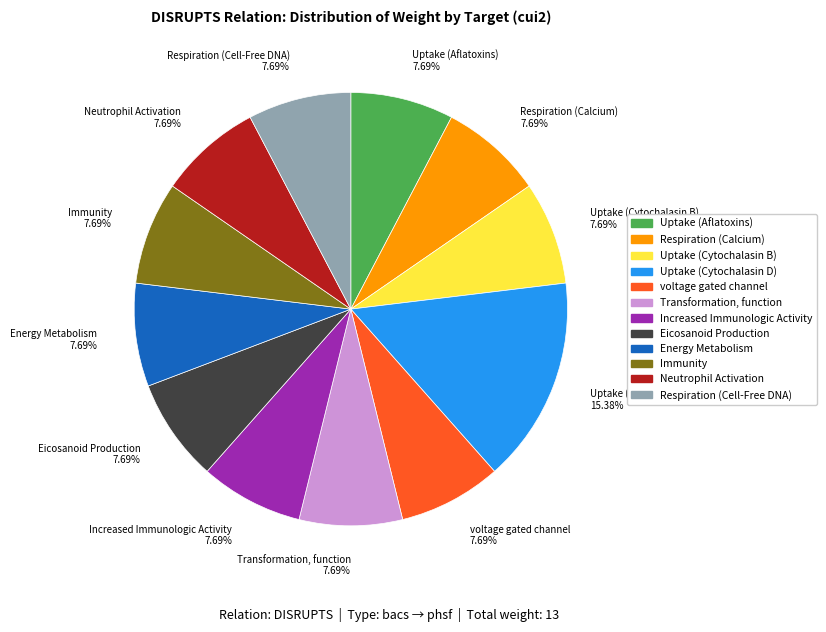

To the nearest percent, what portion does Uptake (Cytochalasin D) represent?

15%